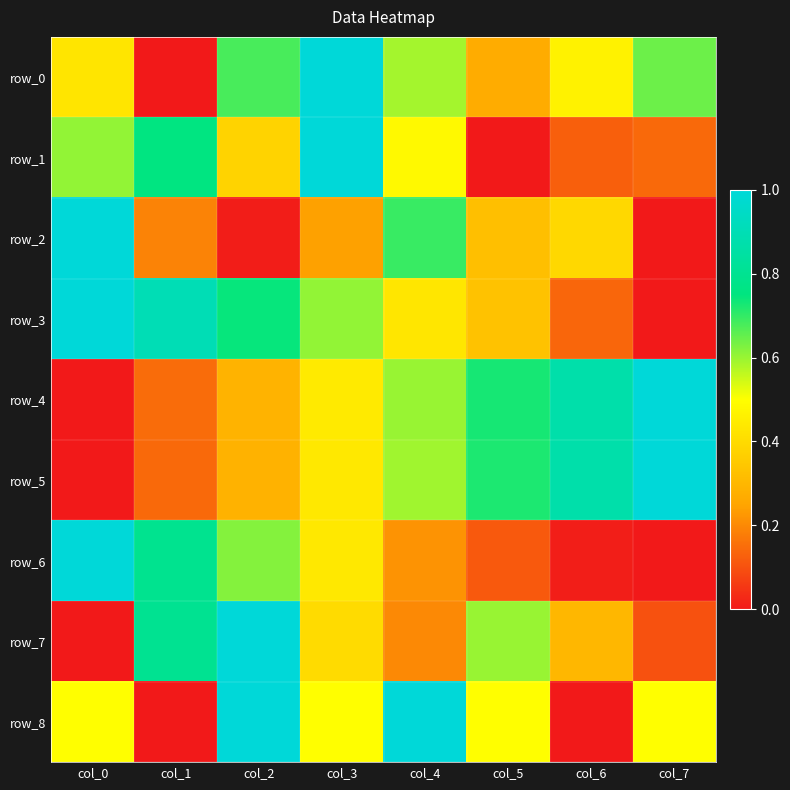

Between col_2 and col_3, which series saw the biggest shift?

row_1